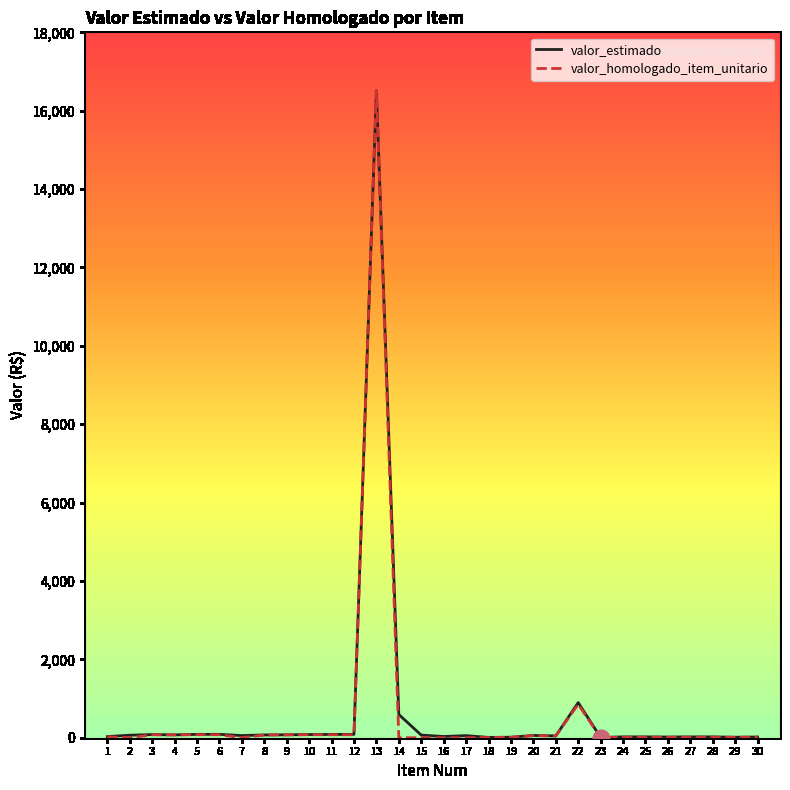

Which series has the widest spread of values?

valor_homologado_item_unitario